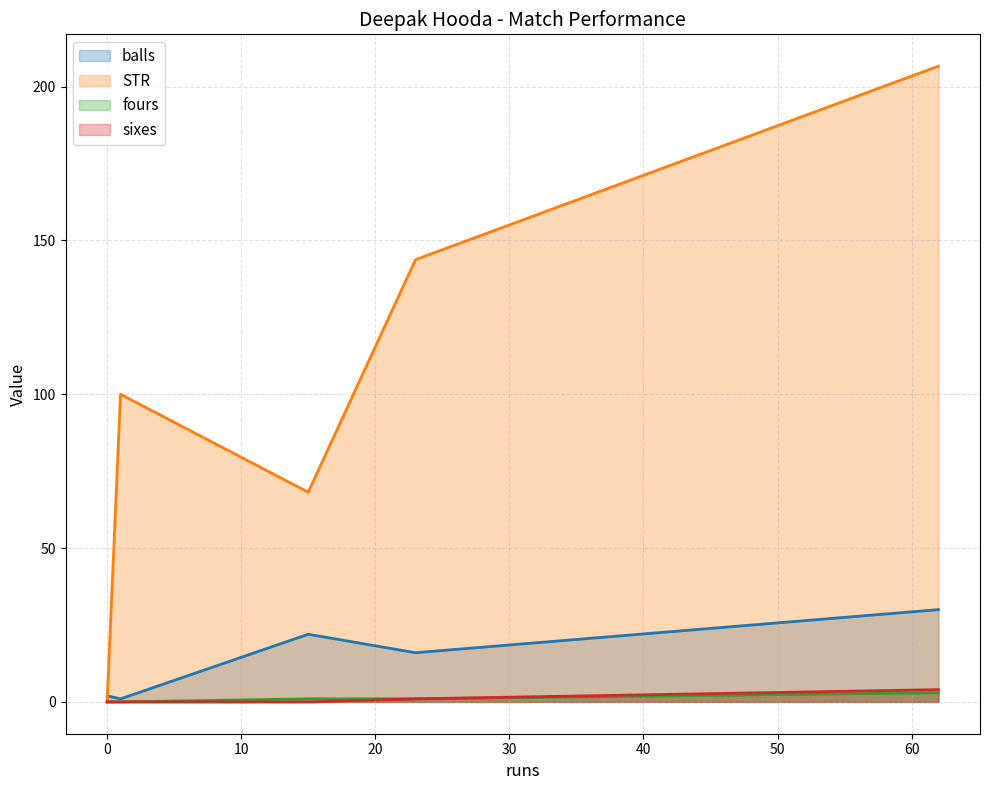

What is the difference between the second highest and second lowest values in the balls series?

20.0